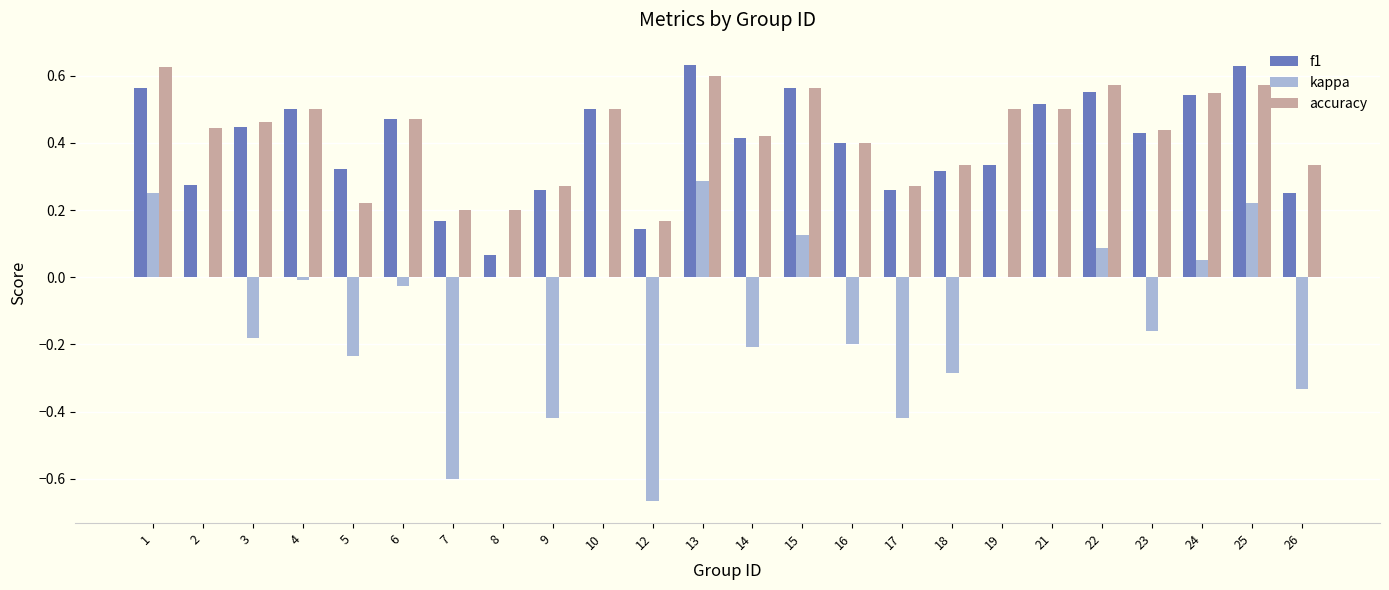

True or false: f1 has a value of 0.4 at 23.

True